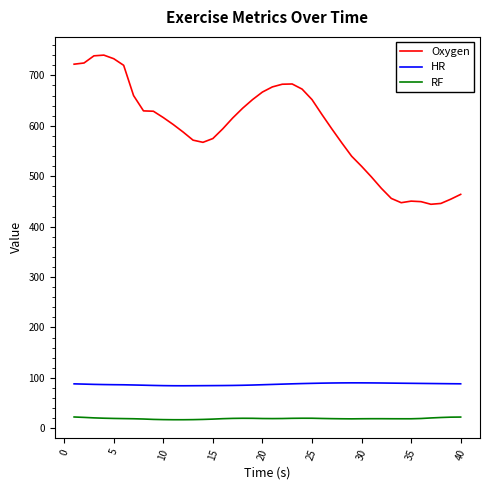

True or false: Oxygen and HR cross at least once.

False